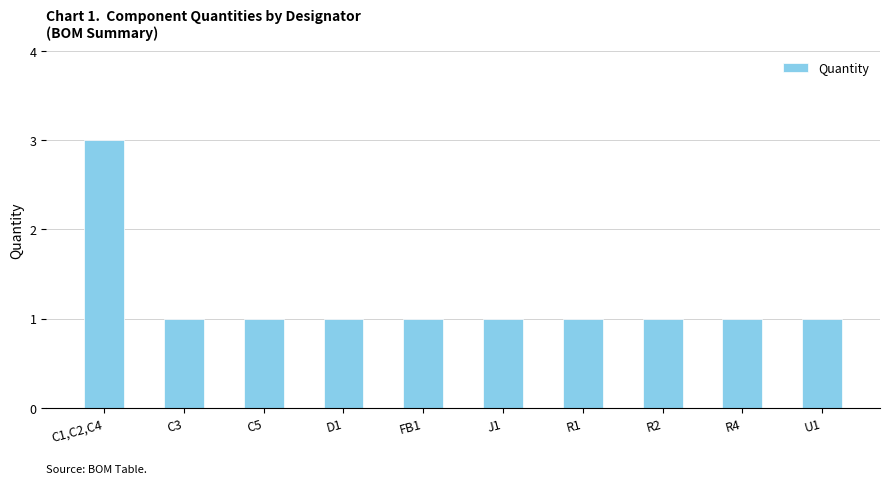

Count the number of categories in the chart.

10